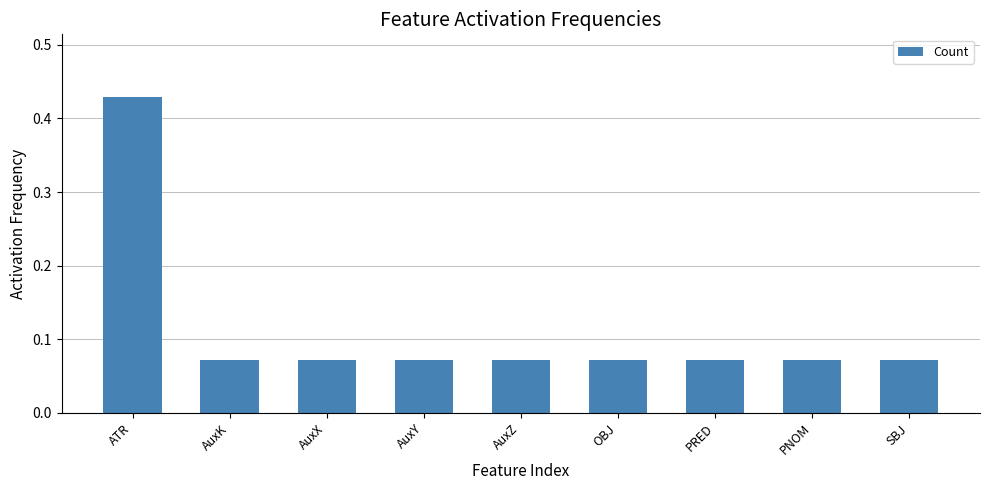

How many bars are there in total?

9